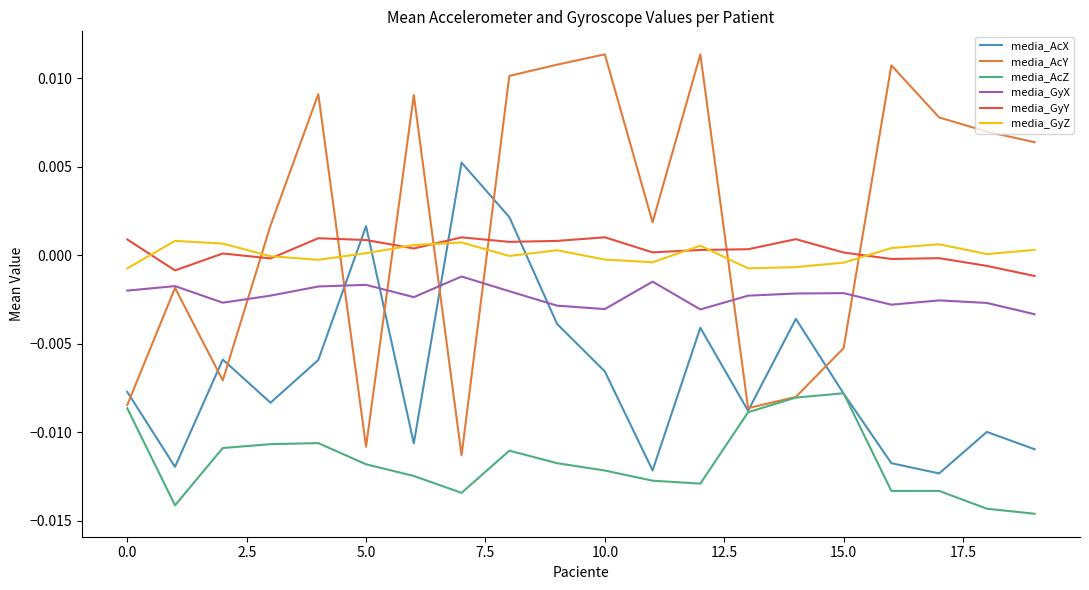

Which series ends up on top after the final intersection of media_GyZ and media_AcY?

media_AcY